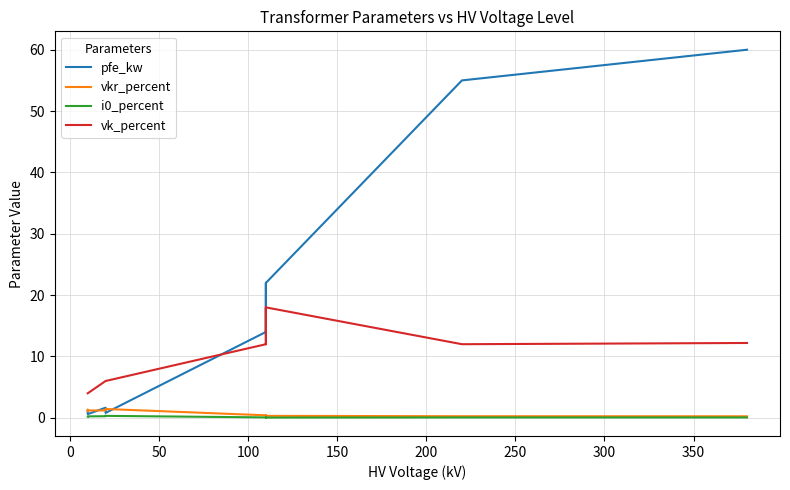

Which series has the largest total across all categories?

pfe_kw